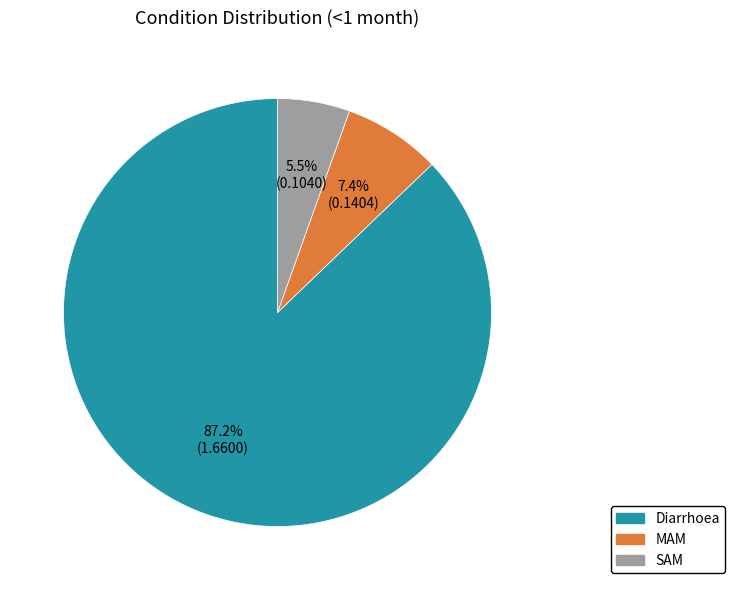

To the nearest percent, what percentage of the pie is MAM?

7%